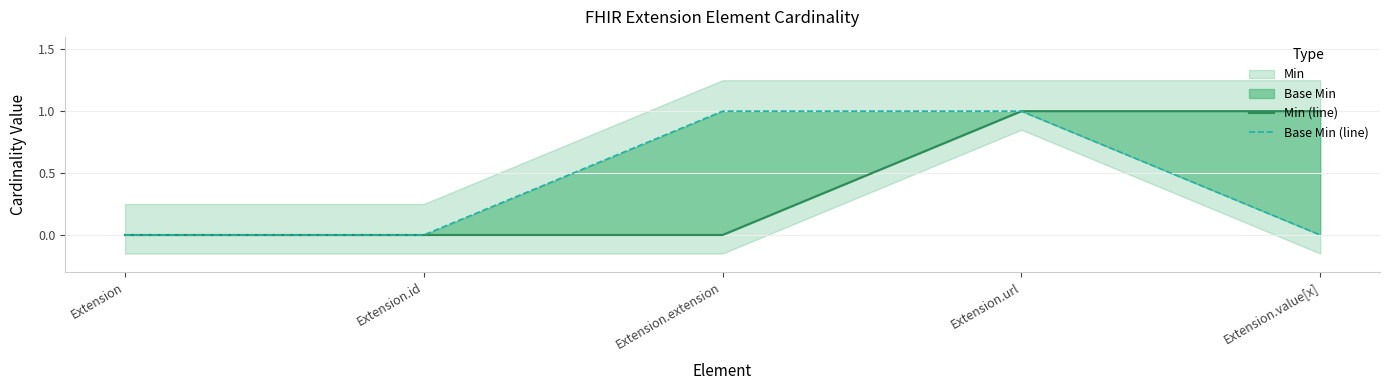

Rank the categories by Base Min (line) value from lowest to highest.

Extension, Extension.id, Extension.value[x], Extension.extension, Extension.url